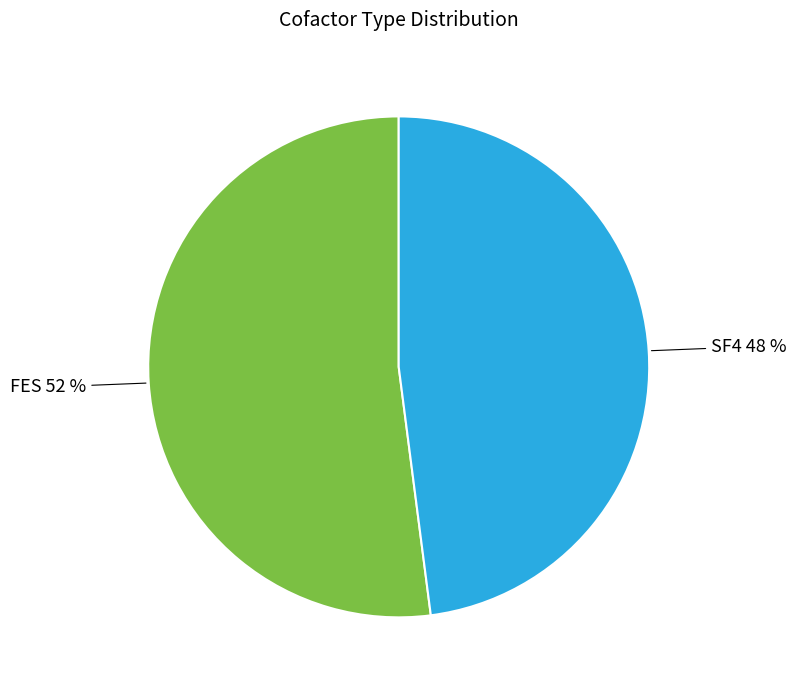

To the nearest percent, what is the difference between the largest and smallest slice percentages?

4%